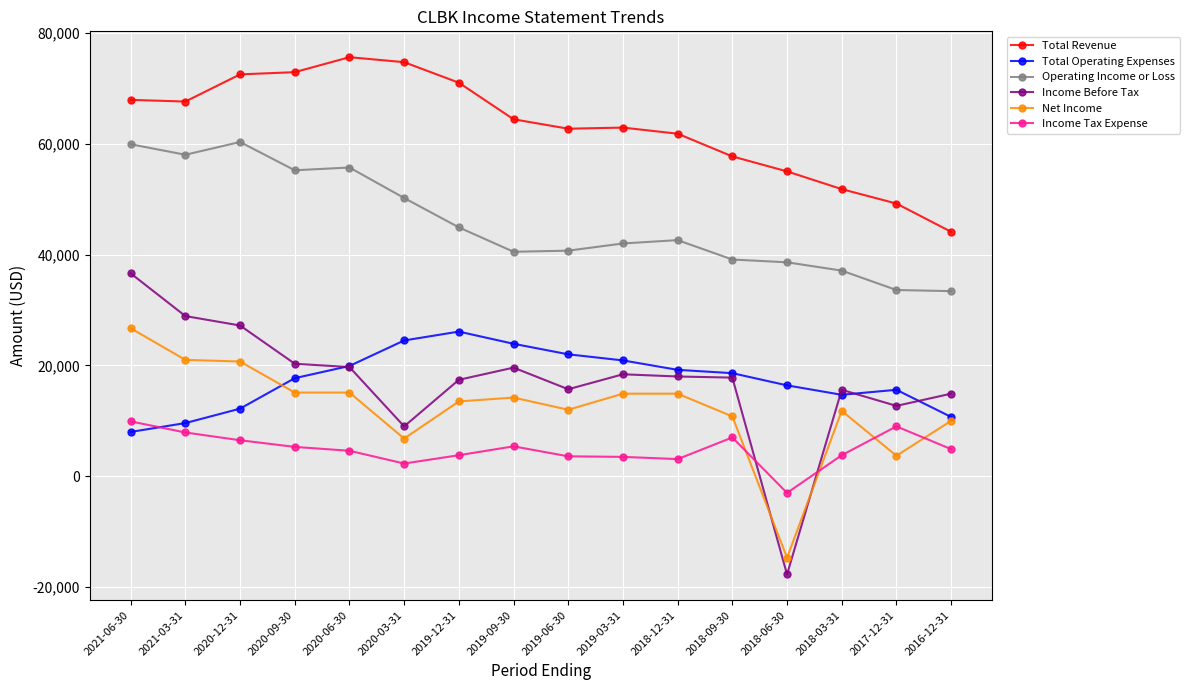

Is the value of Total Revenue at 2018-09-30 greater than the value of Income Before Tax at 2019-09-30?

Yes